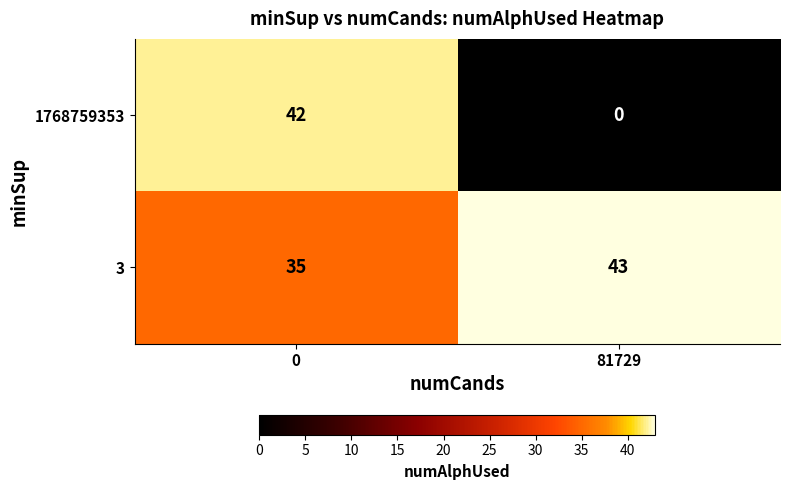

What is the average value of the 1768759353 series?

21